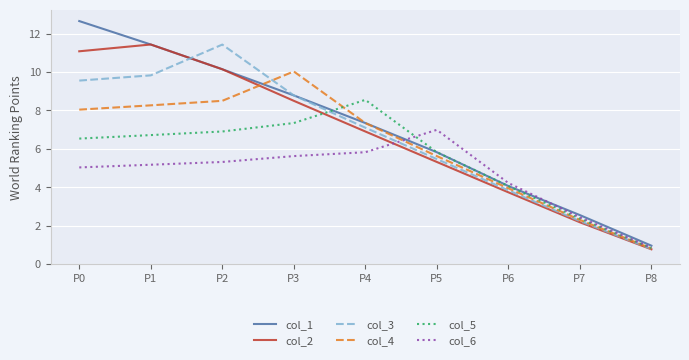

What is the maximum value shown in the chart?

12.6